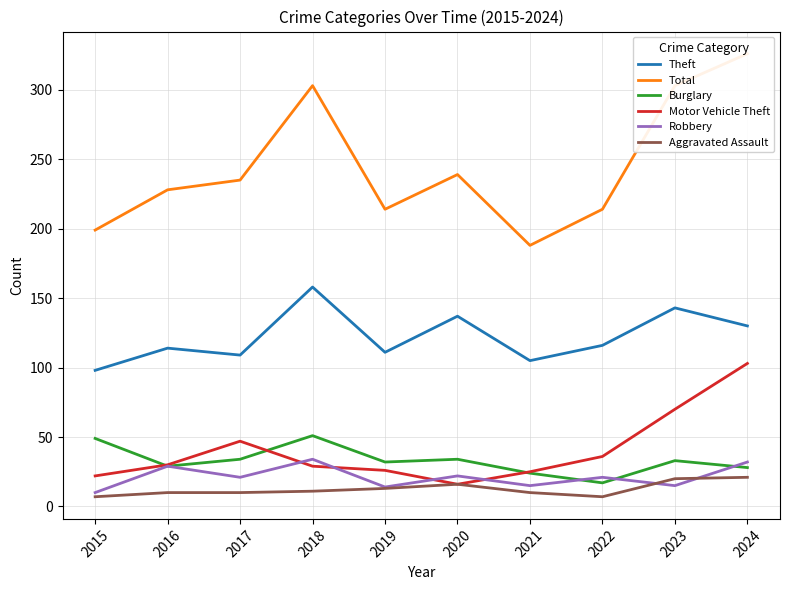

How many categories are shown in the chart?

10